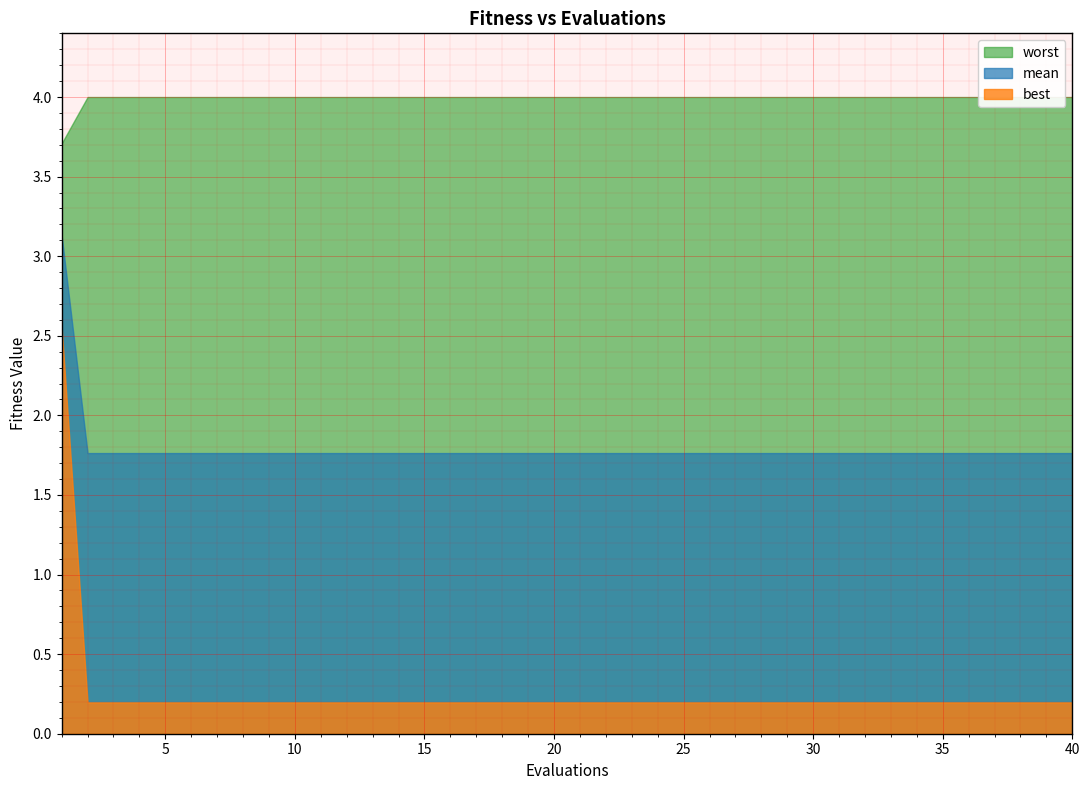

Which series has the widest spread of values?

best